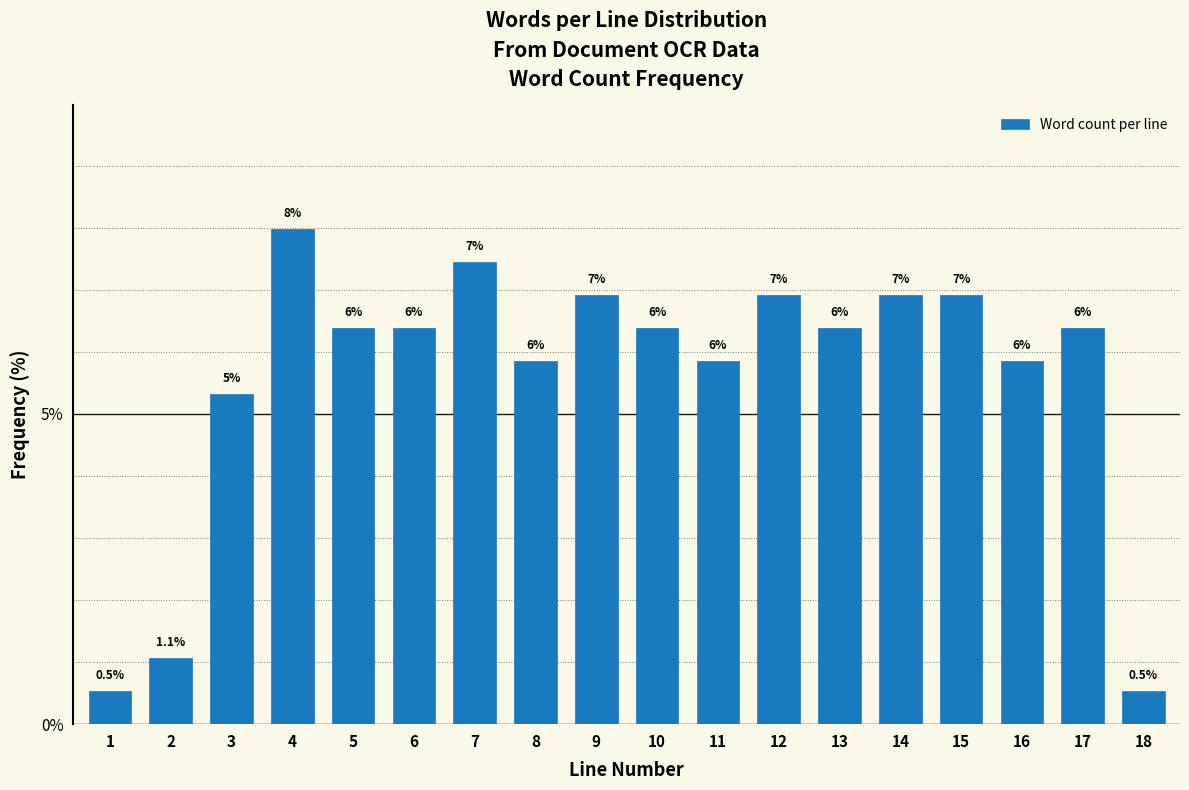

Are the bars horizontal?

No